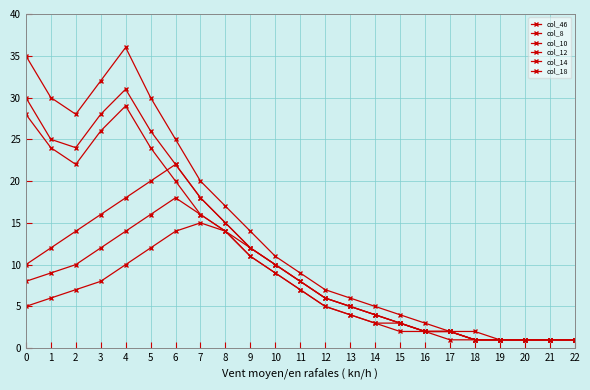

True or false: col_8 and col_46 cross at least once.

False